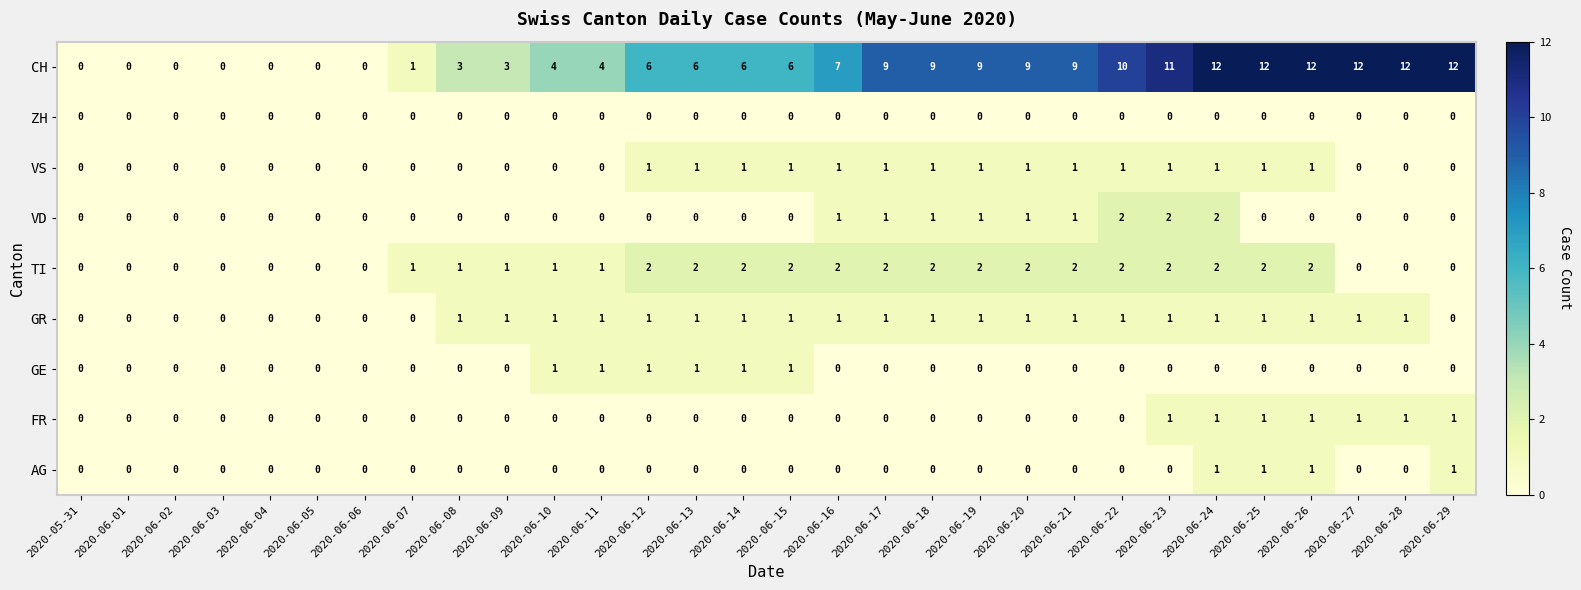

What is the sum of all TI values?

35